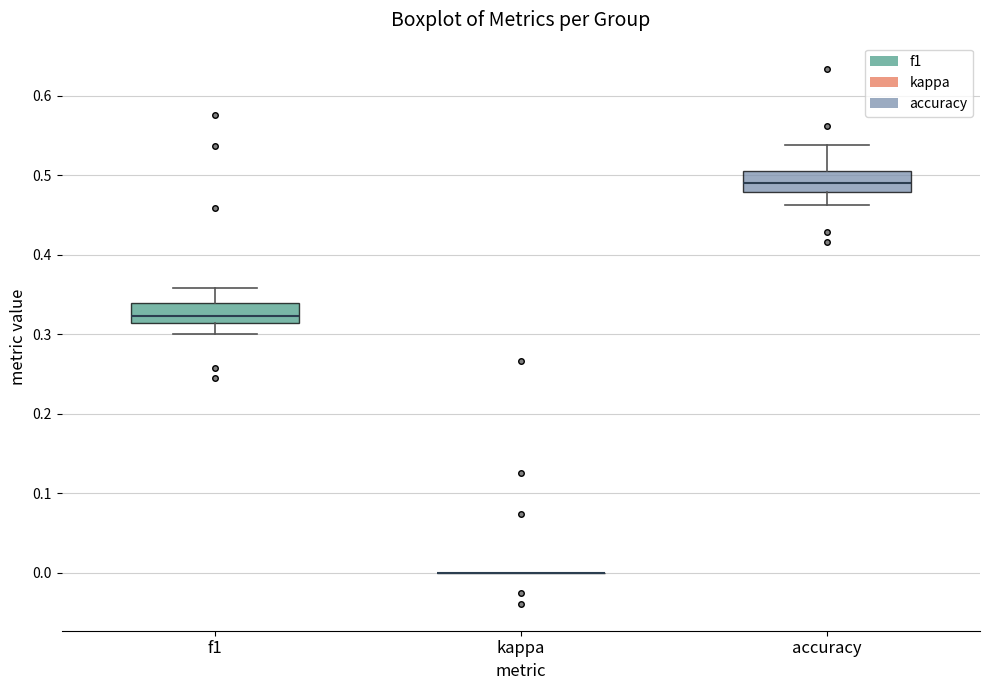

Where does the upper whisker of the box for accuracy end on the y-axis? The values are not printed on the chart, so give them approximately, as read against the axis.

0.54